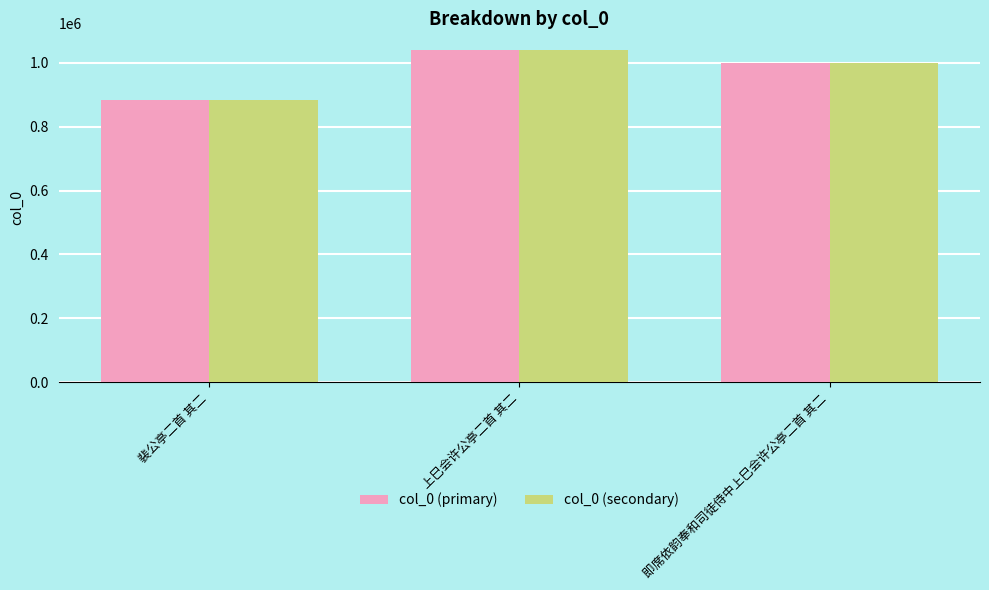

At which label is col_0 (primary) closest to 961496?

即席依韵奉和司徒侍中上巳会许公亭二首 其二